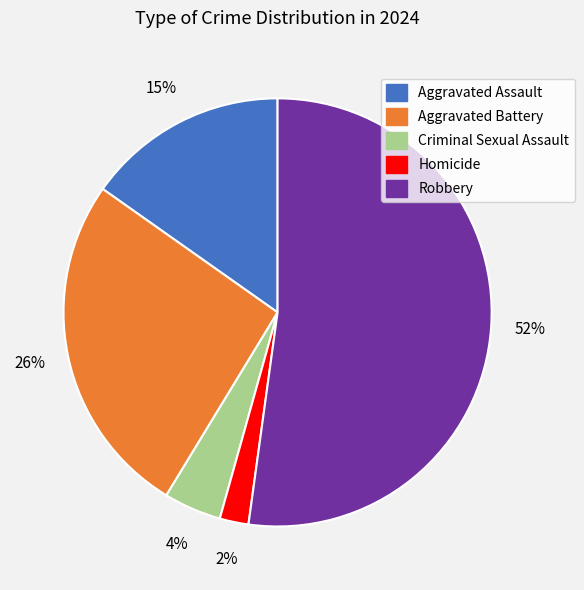

Count the number of slices in the pie.

5